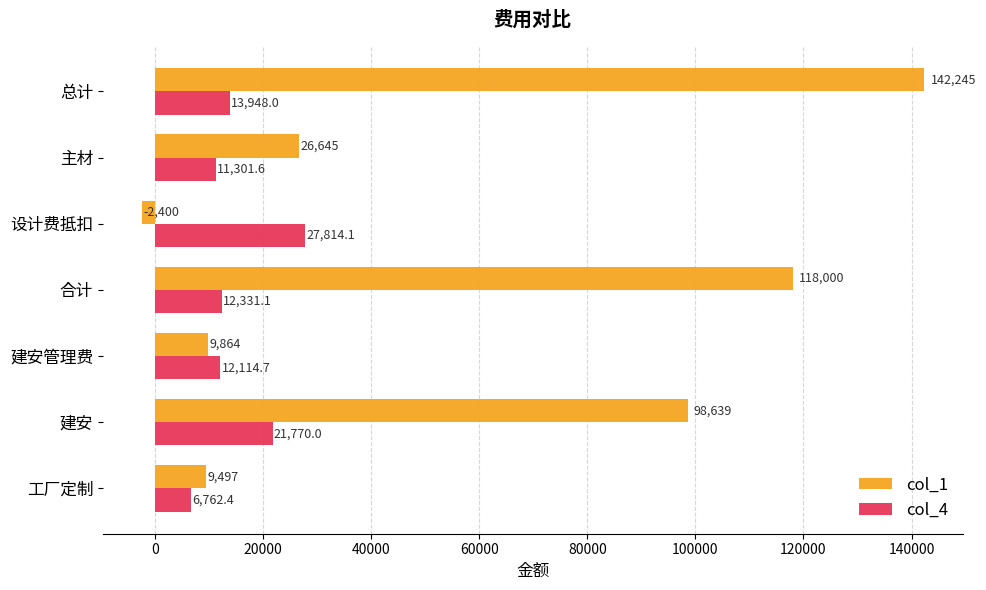

What is the average value of the col_1 series?

57498.6